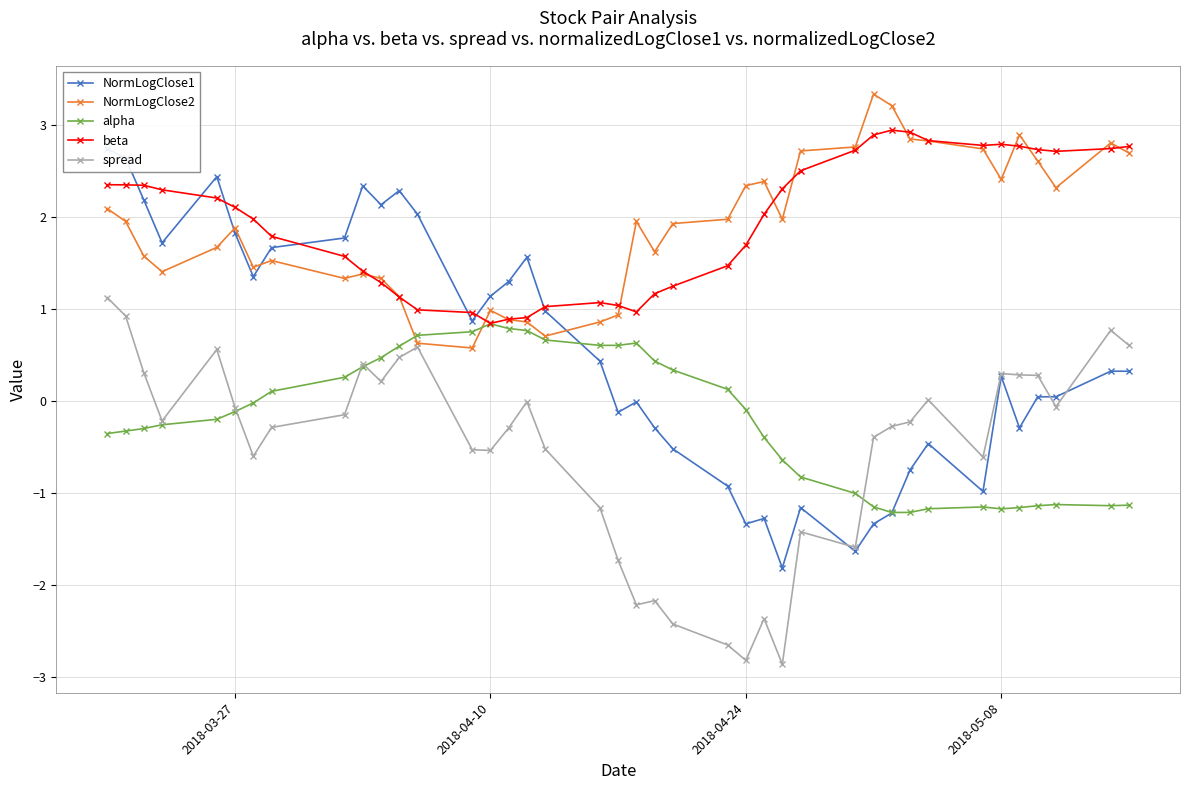

Reading right to left, what are all the values shown in this chart?

NormLogClose1: 0.3	0.3	0.0	0.0	-0.3	0.3	-1.0	-0.5	-0.7	-1.2	-1.3	-1.6	-1.2	-1.8	-1.3	-1.3	-0.9	-0.5	-0.3	-0.0	-0.1	0.4	1.0	1.6	1.3	1.1	0.9	2.0	2.3	2.1	2.3	1.8	1.7	1.4	1.8	2.4	1.7	2.2	2.6	2.7
NormLogClose2: 2.7	2.8	2.3	2.6	2.9	2.4	2.7	2.8	2.9	3.2	3.3	2.8	2.7	2.0	2.4	2.3	2.0	1.9	1.6	2.0	0.9	0.9	0.7	0.9	0.9	1.0	0.6	0.6	1.1	1.3	1.4	1.3	1.5	1.5	1.9	1.7	1.4	1.6	2.0	2.1
alpha: -1.1	-1.1	-1.1	-1.1	-1.2	-1.2	-1.2	-1.2	-1.2	-1.2	-1.1	-1.0	-0.8	-0.6	-0.4	-0.1	0.1	0.3	0.4	0.6	0.6	0.6	0.7	0.8	0.8	0.8	0.8	0.7	0.6	0.5	0.4	0.3	0.1	-0.0	-0.1	-0.2	-0.3	-0.3	-0.3	-0.4
beta: 2.8	2.7	2.7	2.7	2.8	2.8	2.8	2.8	2.9	2.9	2.9	2.7	2.5	2.3	2.0	1.7	1.5	1.3	1.2	1.0	1.0	1.1	1.0	0.9	0.9	0.8	1.0	1.0	1.1	1.3	1.4	1.6	1.8	2.0	2.1	2.2	2.3	2.3	2.4	2.4
spread: 0.6	0.8	-0.1	0.3	0.3	0.3	-0.6	0.0	-0.2	-0.3	-0.4	-1.6	-1.4	-2.9	-2.4	-2.8	-2.7	-2.4	-2.2	-2.2	-1.7	-1.2	-0.5	-0.0	-0.3	-0.5	-0.5	0.6	0.5	0.2	0.4	-0.1	-0.3	-0.6	-0.1	0.6	-0.2	0.3	0.9	1.1